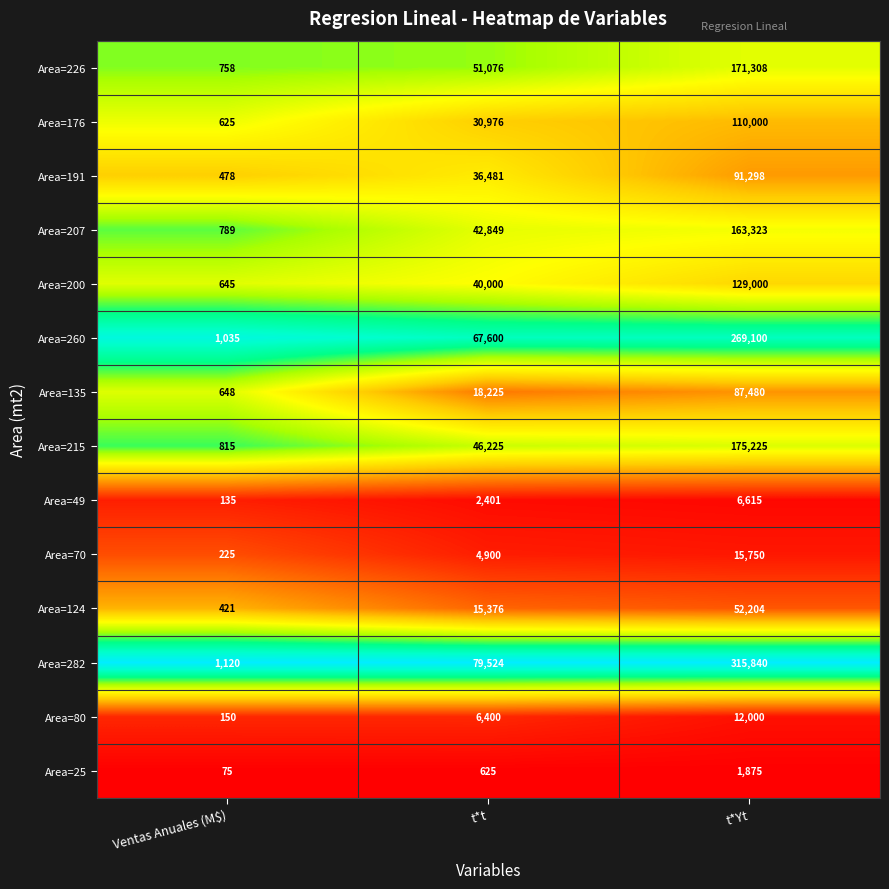

Is the value of Area=207 at t*t greater than the value of Area=124 at t*Yt?

No